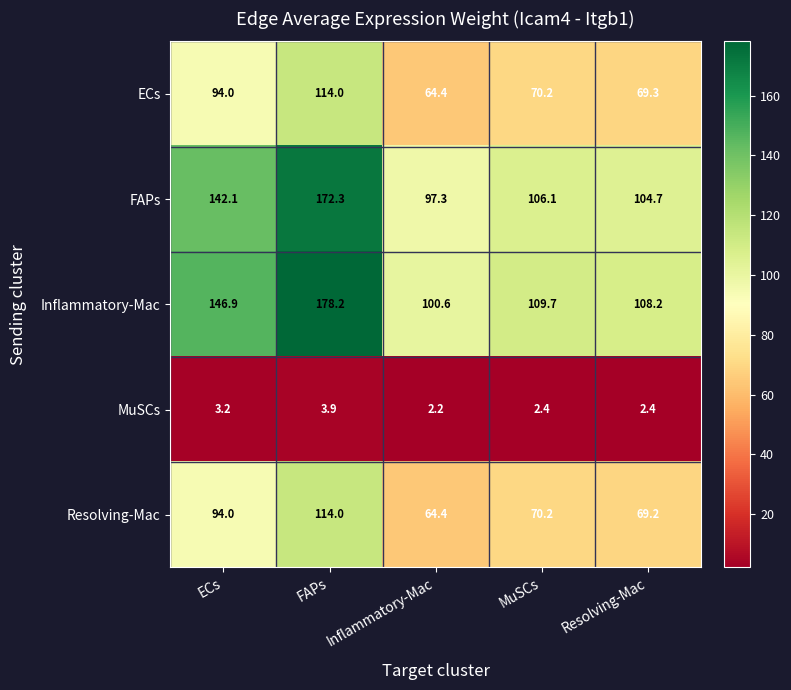

Rank the categories by Resolving-Mac value from lowest to highest.

Inflammatory-Mac, Resolving-Mac, MuSCs, ECs, FAPs